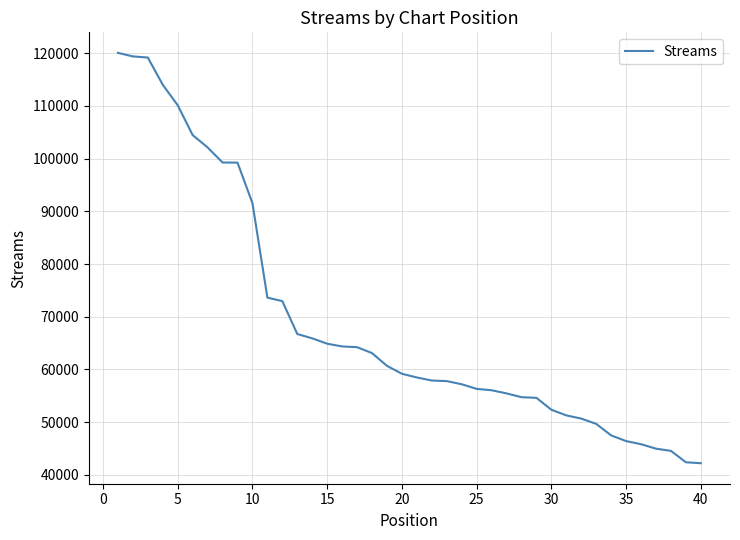

Does the chart have visible grid lines?

Yes